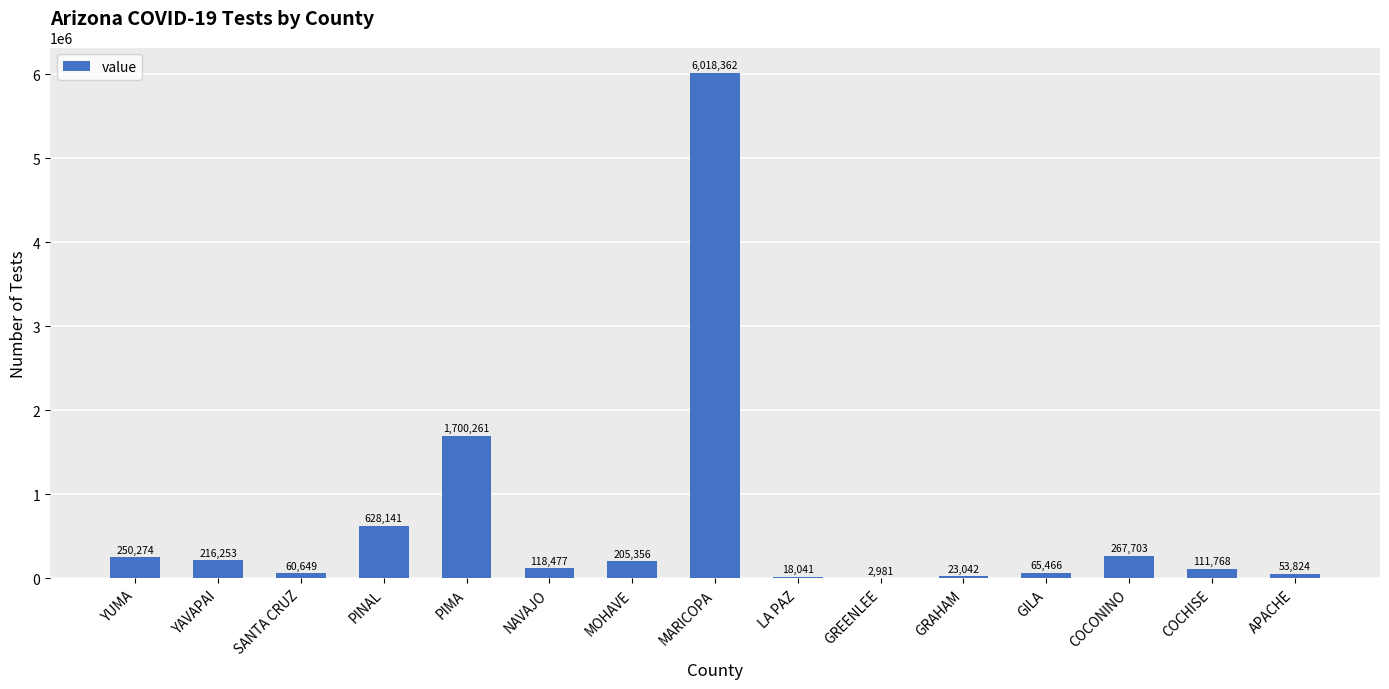

What is the sum of all values?

9740598